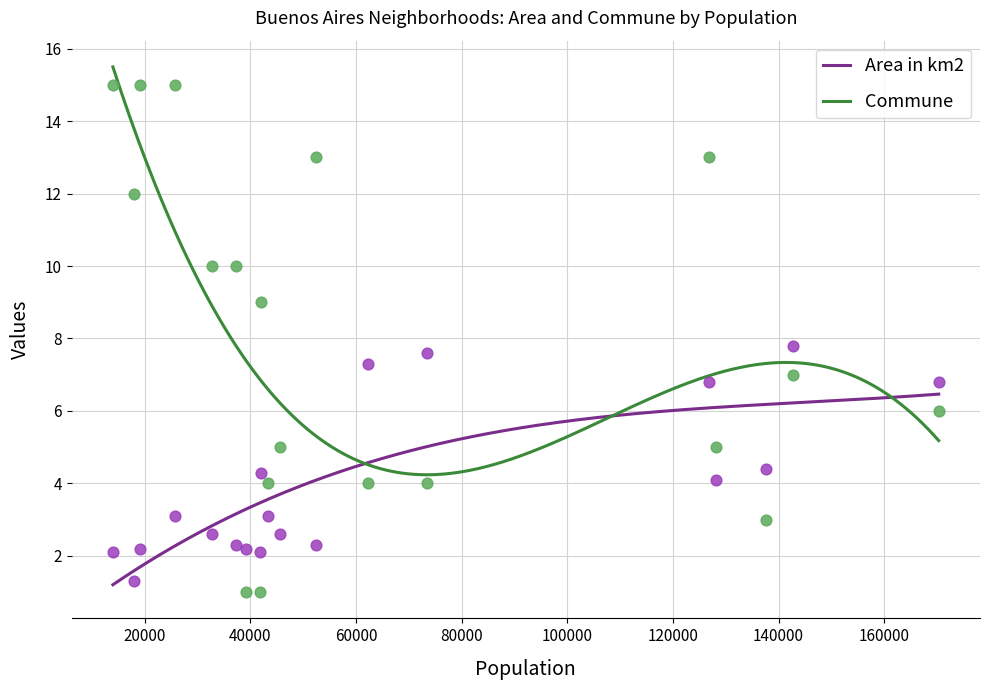

At which category is the sum across all series the highest?

Belgrano